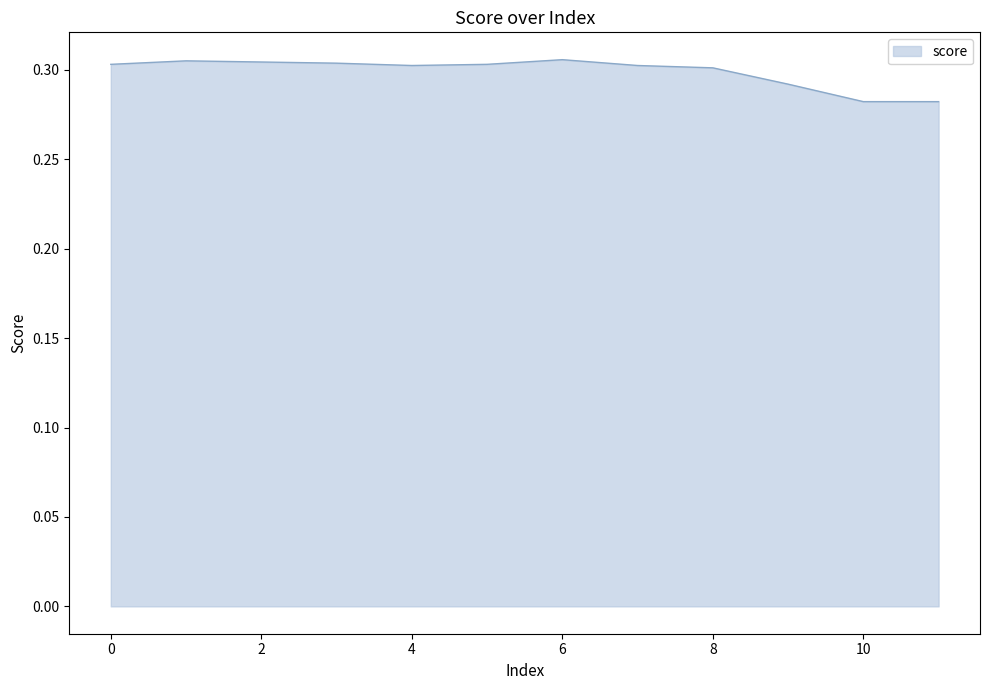

Does the chart display data point markers on the line(s)?

No